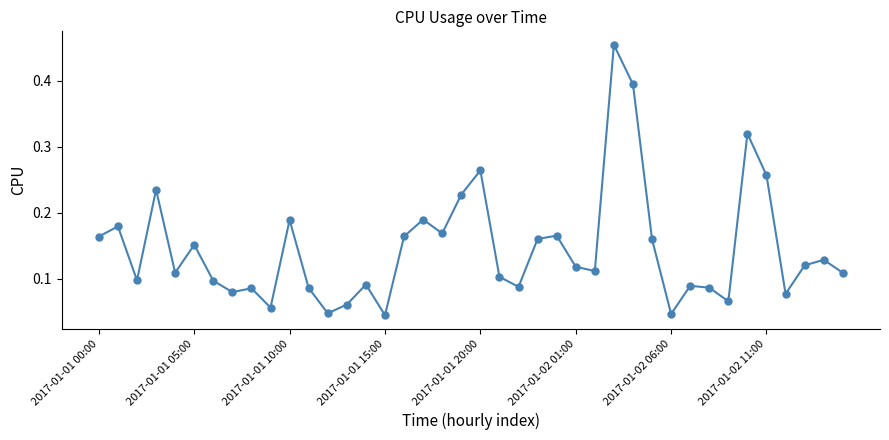

What is the sum of all values?

5.8